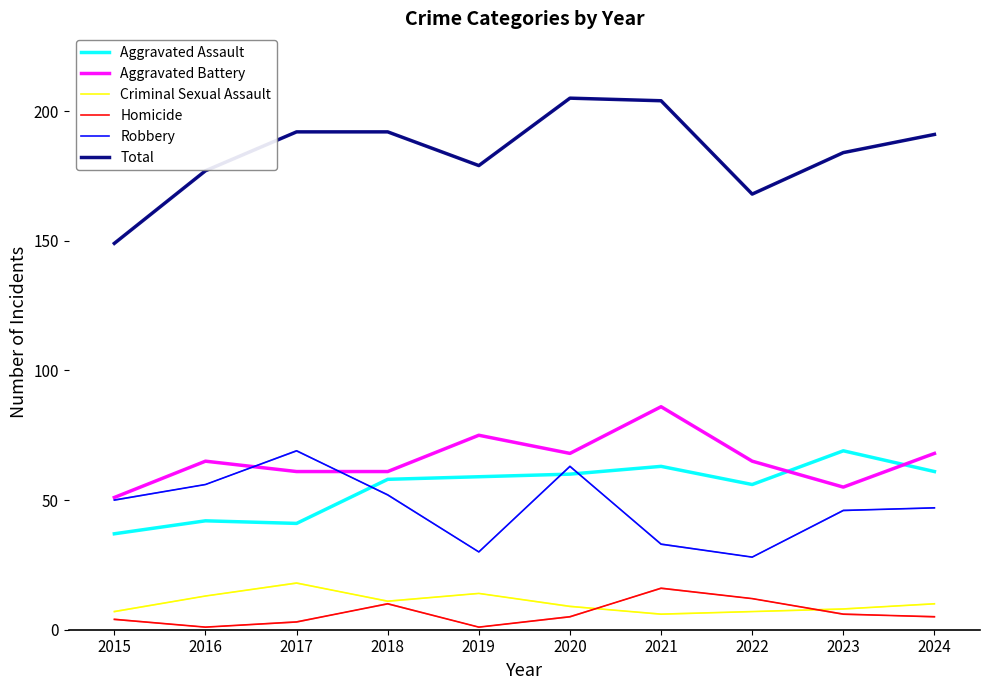

What is the total value across all series at 2015?

298